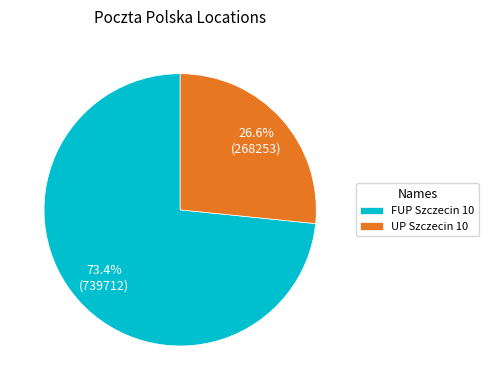

To the nearest percent, what percentage of the pie is FUP Szczecin 10?

73%